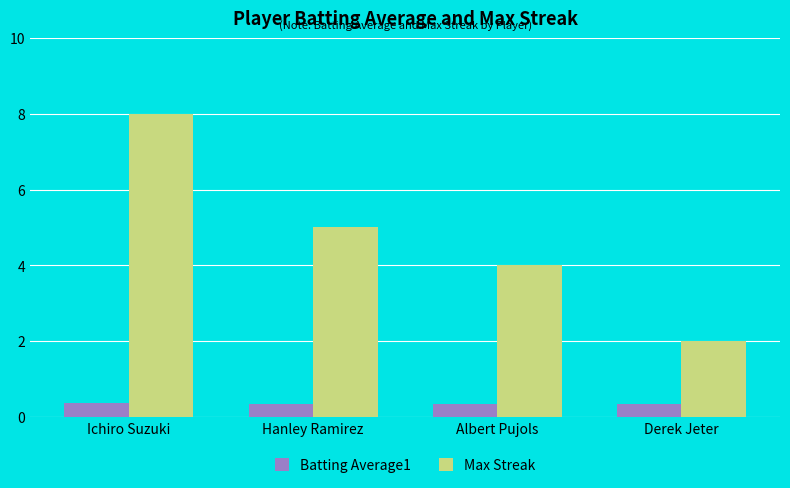

What is the average value of the Batting Average1 series?

0.3